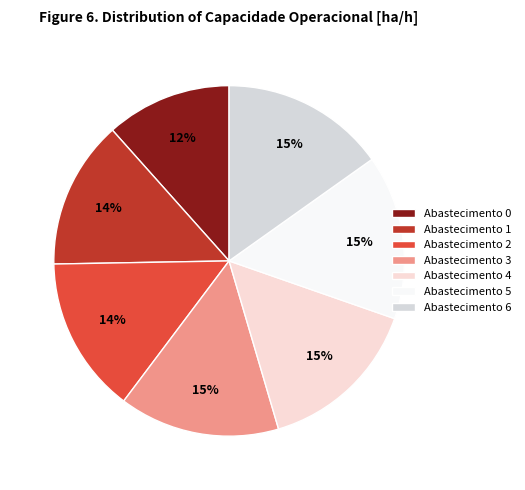

How many slices are in this pie chart?

7